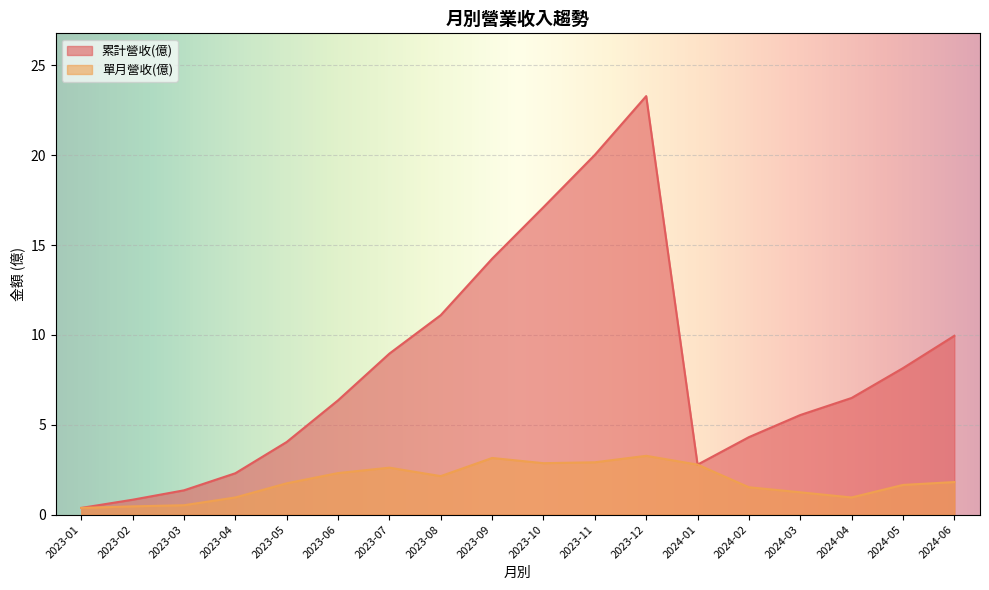

What is the difference between the maximum and minimum values in the 單月營收(億) series?

2.9